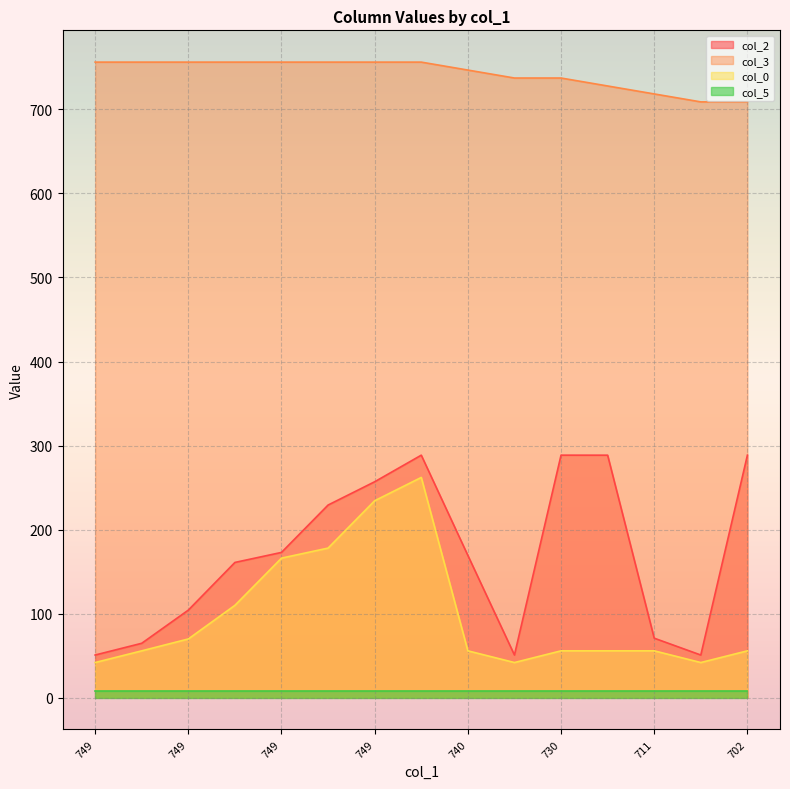

Which series changed the most between 749.16 and 749.16?

col_0